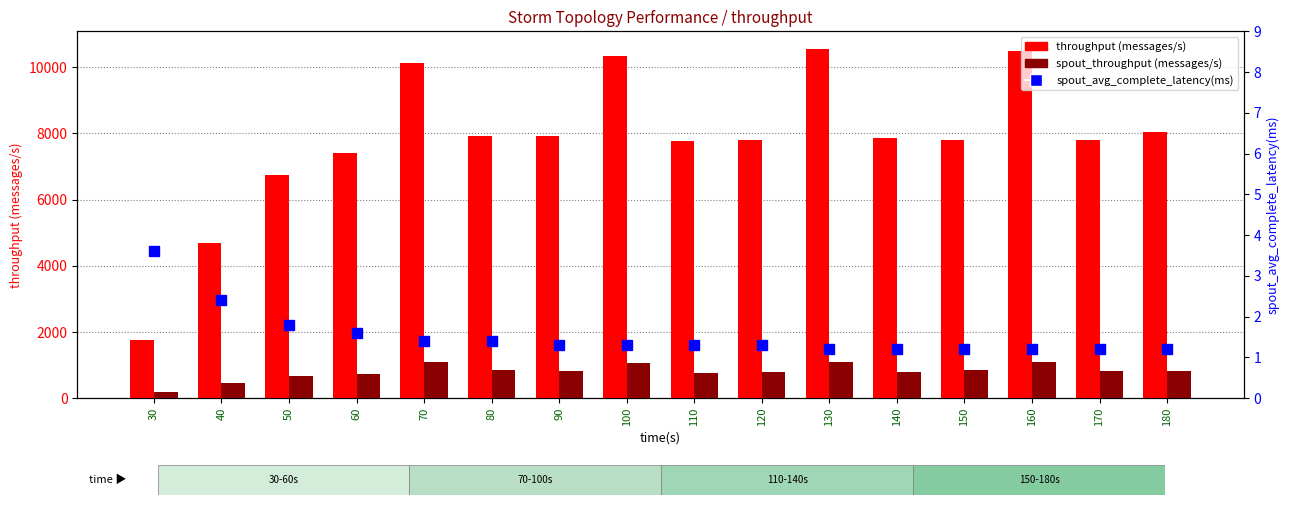

What are all the series names shown in the legend?

throughput (messages/s), spout_throughput (messages/s), spout_avg_complete_latency(ms)